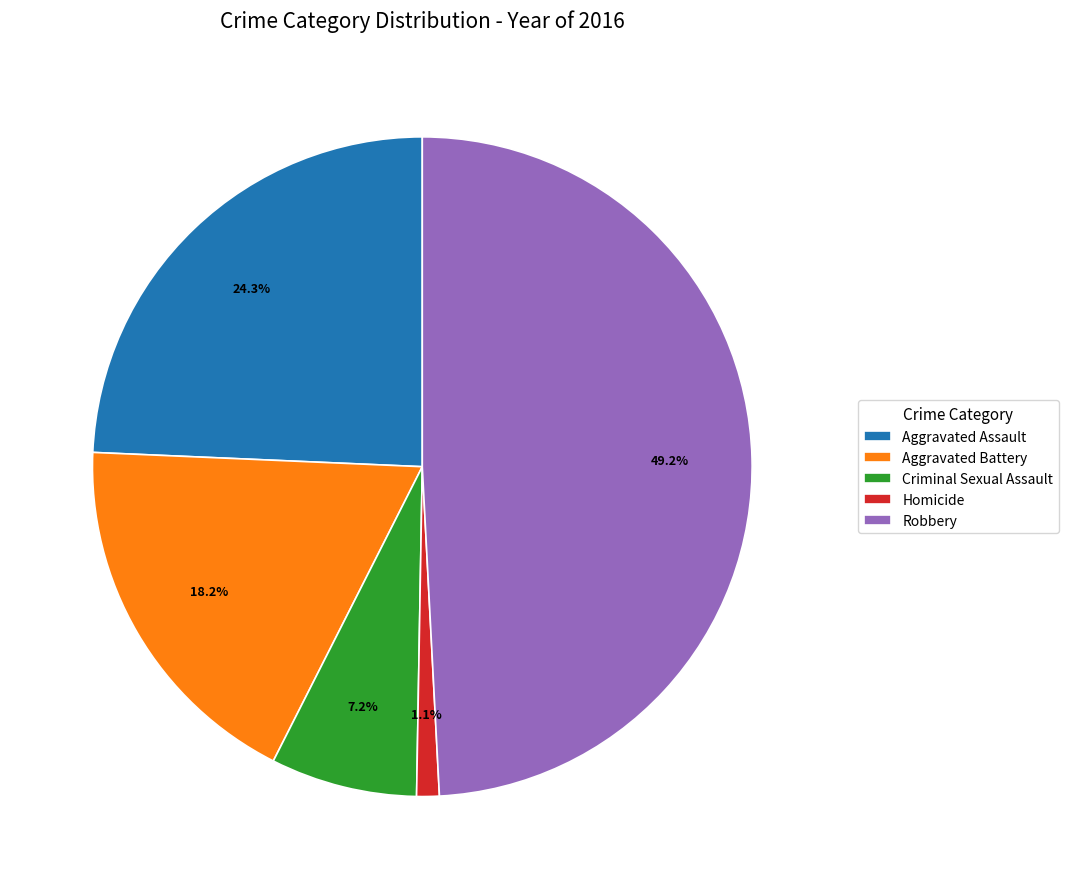

Count the number of slices in the pie.

5